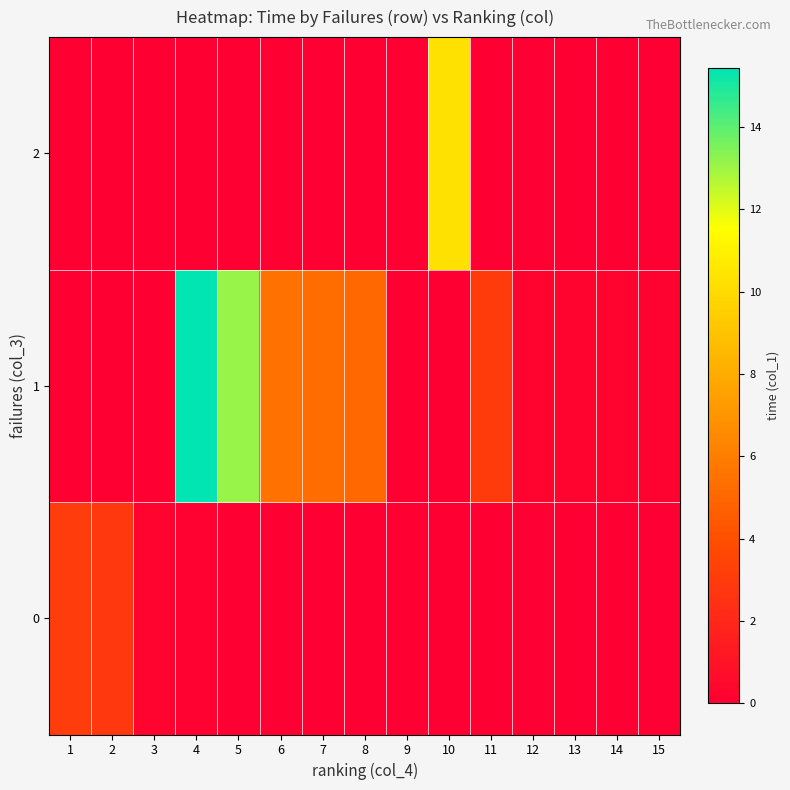

Count the number of data series in this chart.

3